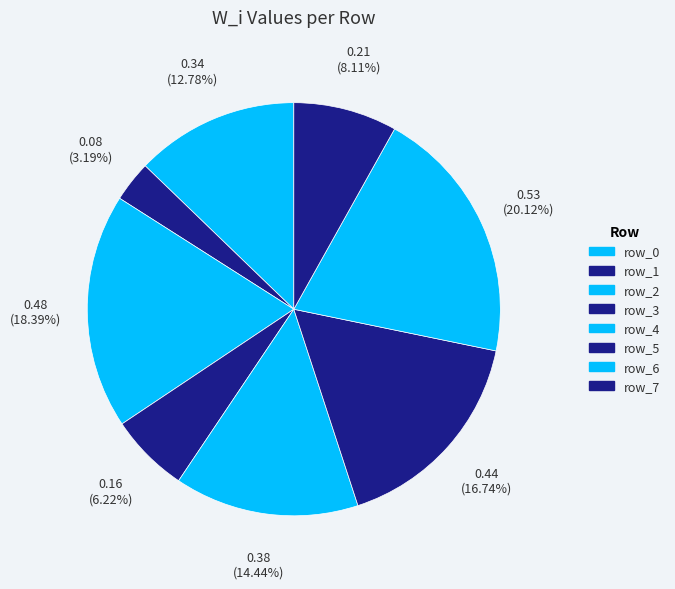

Which category has the biggest portion of the pie?

row_6